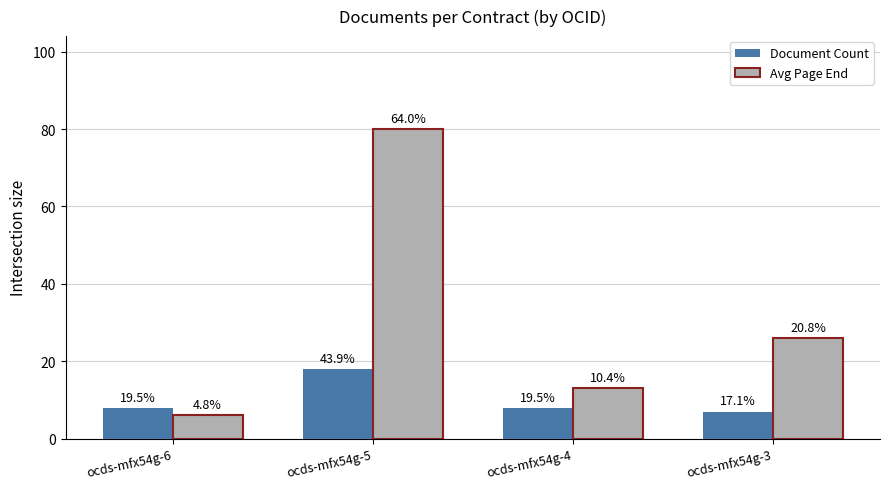

Reading left to right, transcribe all the data shown in this chart.

Document Count: 8	18	8	7
Avg Page End: 6	80	13	26